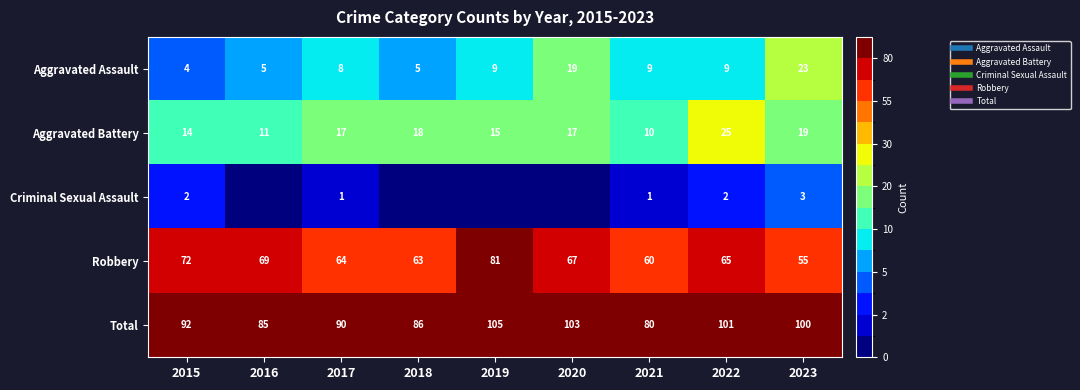

At how many categories does at least one series exceed 79?

9